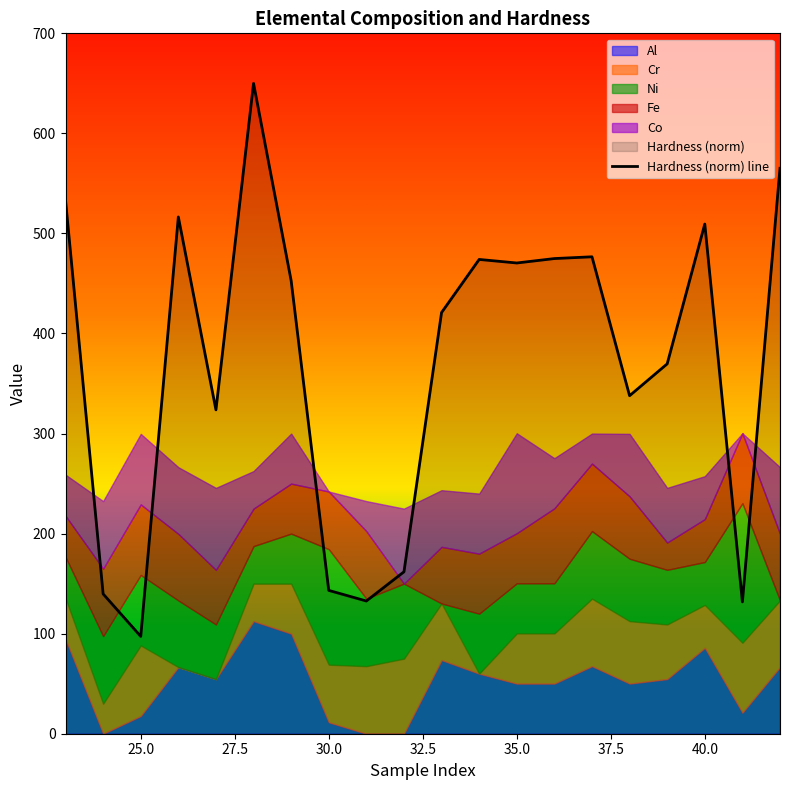

How many lines are shown in the chart?

1